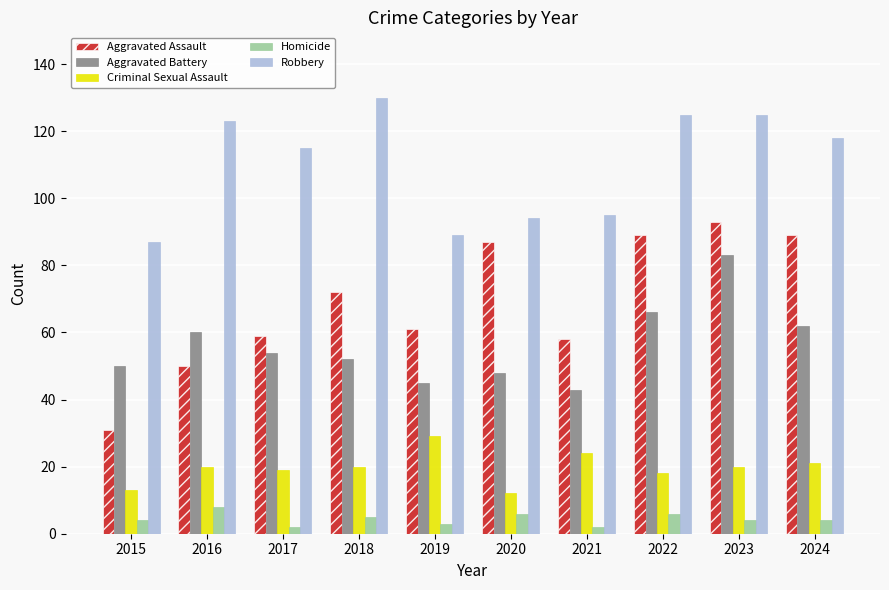

Reading right to left, list all the values displayed in this chart.

Aggravated Assault: 89	93	89	58	87	61	72	59	50	31
Aggravated Battery: 62	83	66	43	48	45	52	54	60	50
Criminal Sexual Assault: 21	20	18	24	12	29	20	19	20	13
Homicide: 4	4	6	2	6	3	5	2	8	4
Robbery: 118	125	125	95	94	89	130	115	123	87